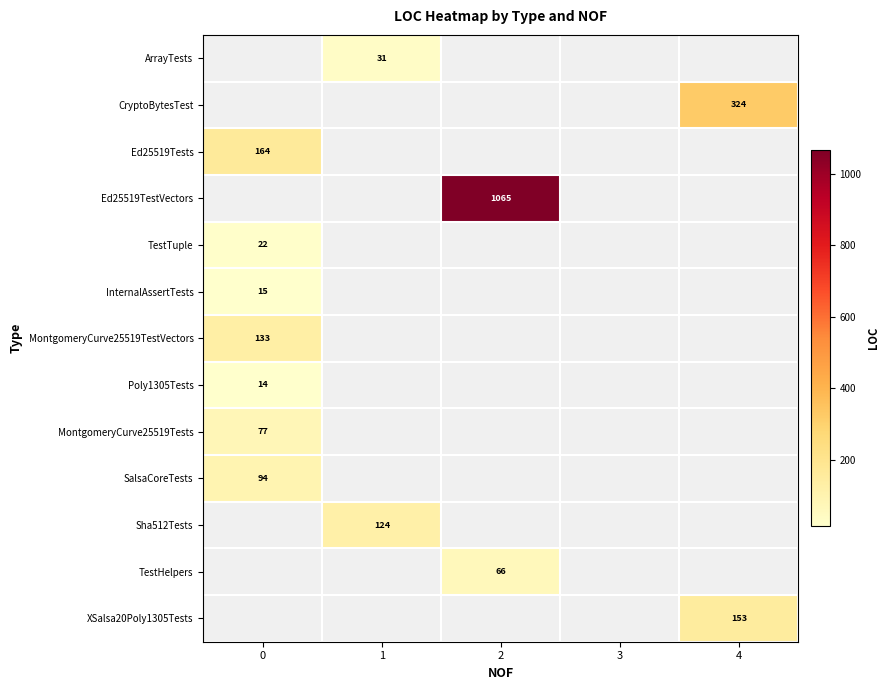

Between 3 and 1, which is larger?

1